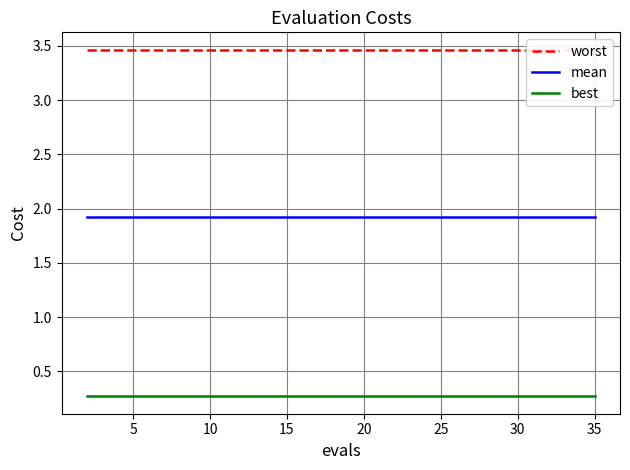

Count the number of categories in the chart.

20